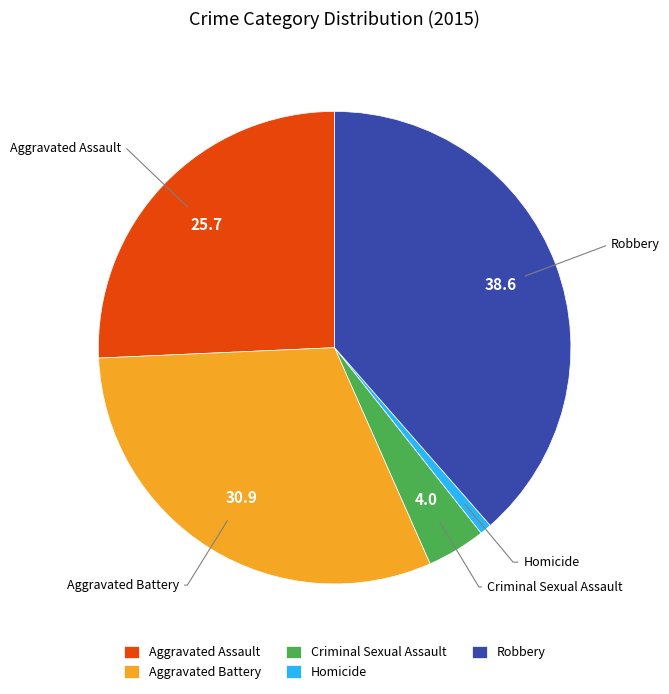

What is the largest slice in the pie chart?

Robbery